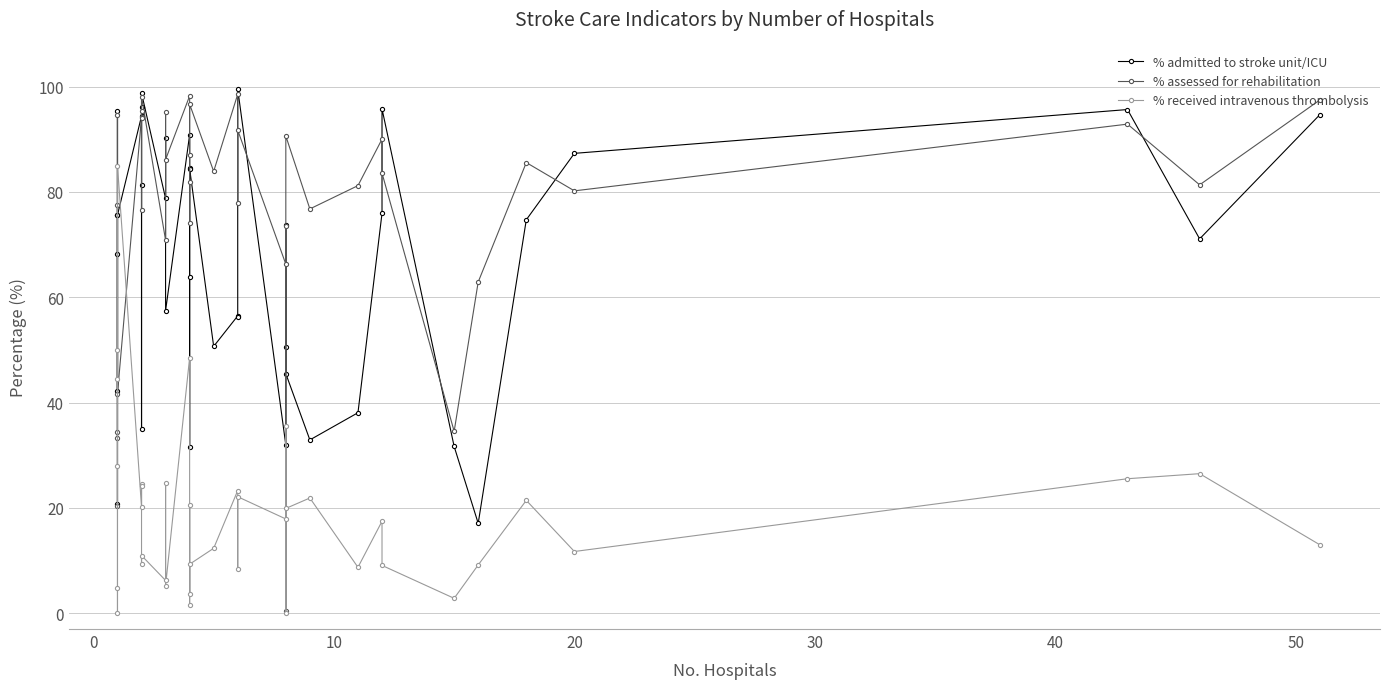

True or false: % admitted to stroke unit/ICU and % assessed for rehabilitation intersect in this chart.

True